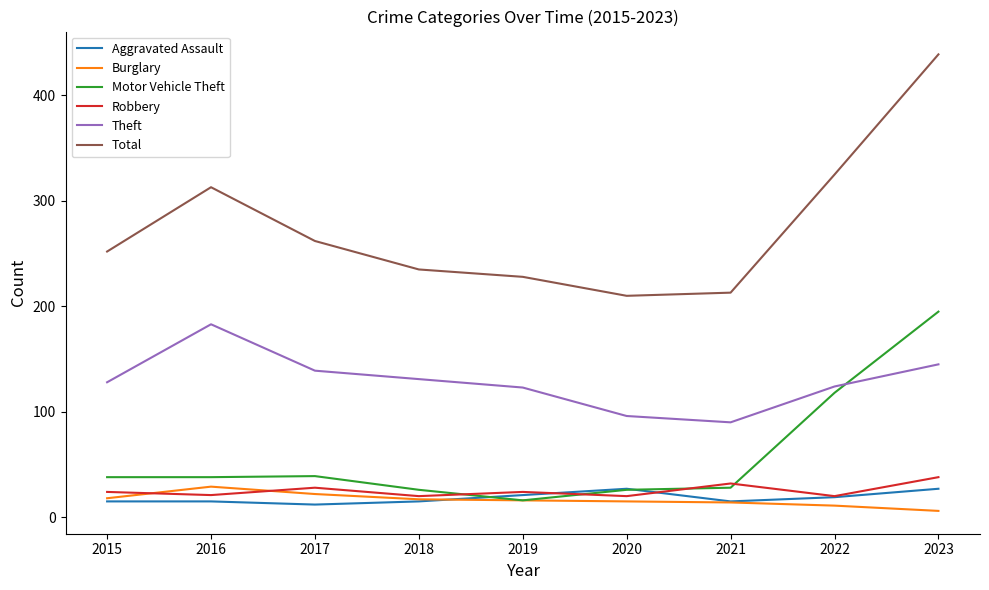

What is the highest value of the Robbery series?

38